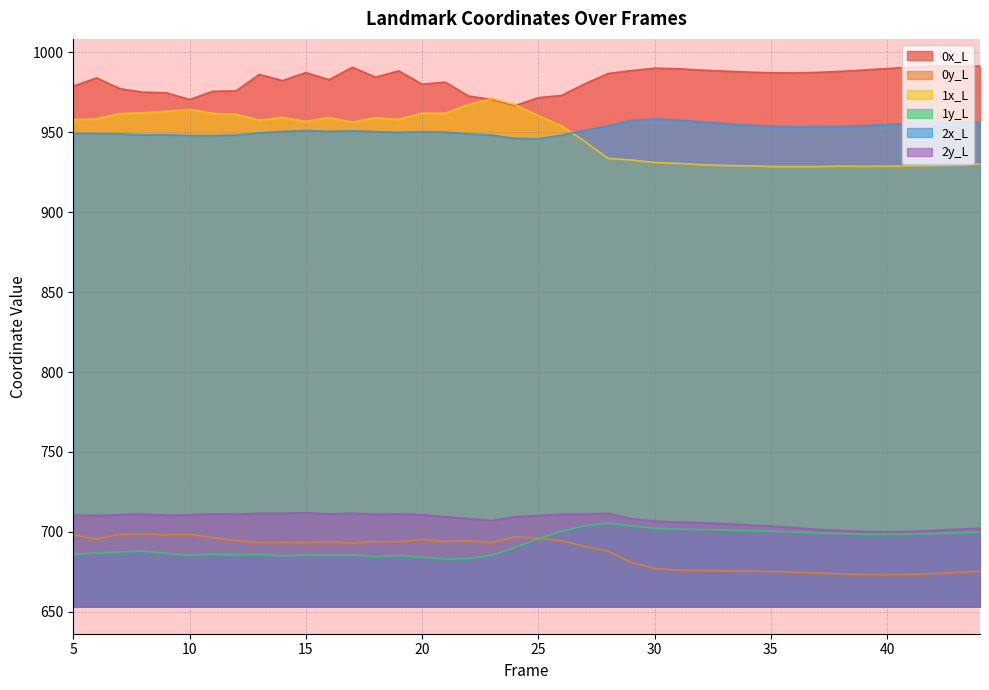

How many interior local peaks does the 1y_L series have?

7